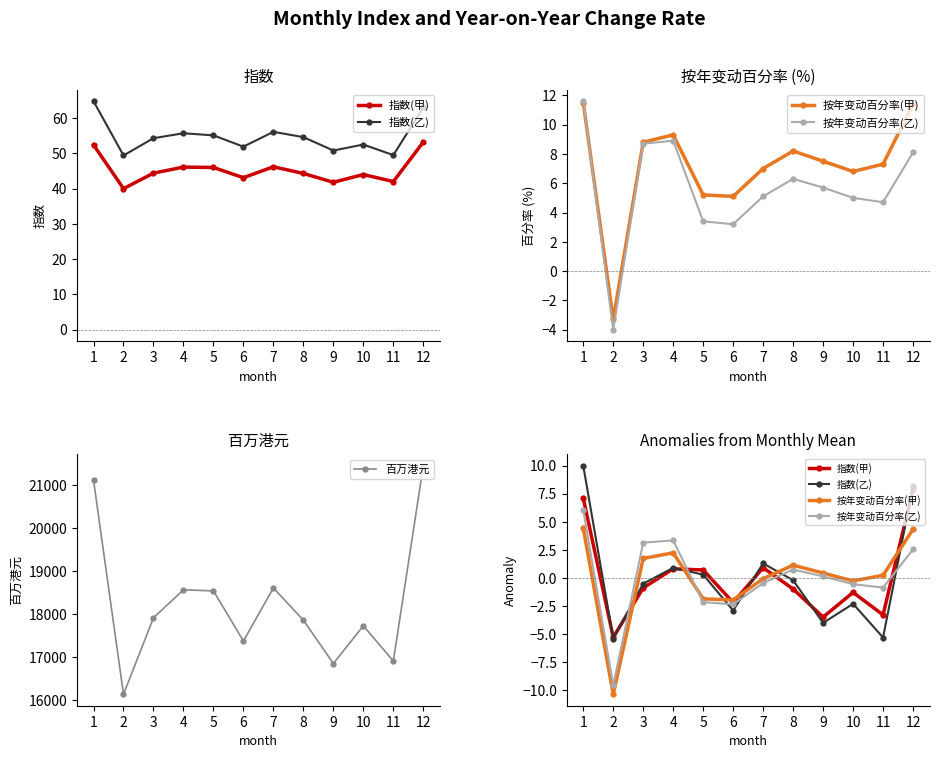

Reading left to right, what are all the values shown in this chart?

指数(甲): 1=7.1	2=-5.3	3=-0.9	4=0.8	5=0.7	6=-2.2	7=0.9	8=-1.0	9=-3.5	10=-1.3	11=-3.3	12=7.9
指数(乙): 1=10.0	2=-5.4	3=-0.5	4=0.9	5=0.3	6=-2.9	7=1.3	8=-0.2	9=-4.0	10=-2.3	11=-5.3	12=8.2
按年变动百分率(甲): 1=4.4	2=-10.4	3=1.7	4=2.2	5=-1.9	6=-2.0	7=-0.1	8=1.1	9=0.4	10=-0.3	11=0.2	12=4.3
按年变动百分率(乙): 1=6.0	2=-9.6	3=3.1	4=3.3	5=-2.2	6=-2.4	7=-0.5	8=0.7	9=0.1	10=-0.6	11=-0.9	12=2.5
百万港元: 1=21112.0	2=16132.0	3=17910.0	4=18561.0	5=18536.0	6=17371.0	7=18604.0	8=17855.0	9=16847.0	10=17724.0	11=16906.0	12=21446.0